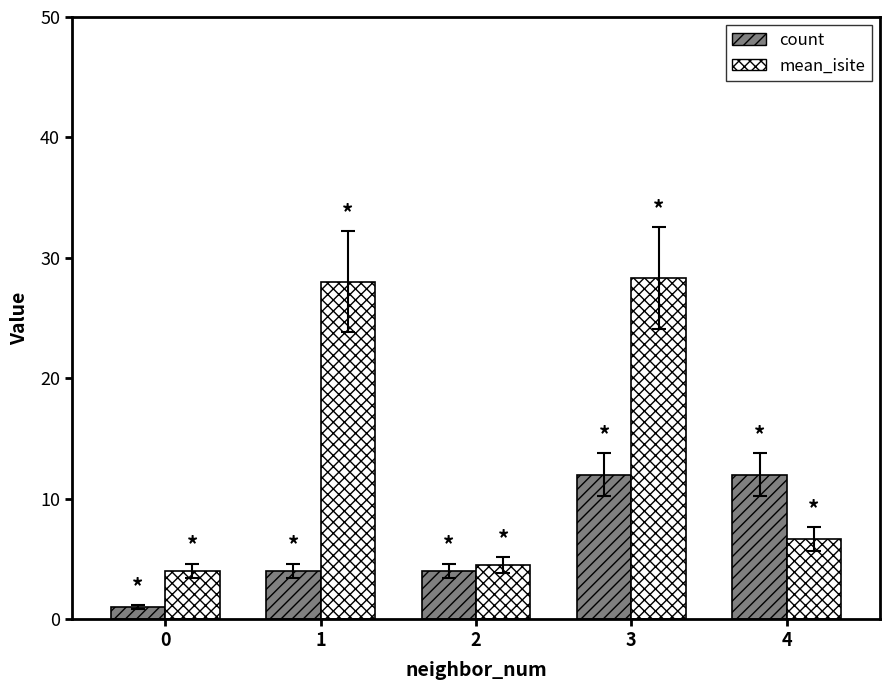

List the series in order of their overall mean, lowest first.

count, mean_isite